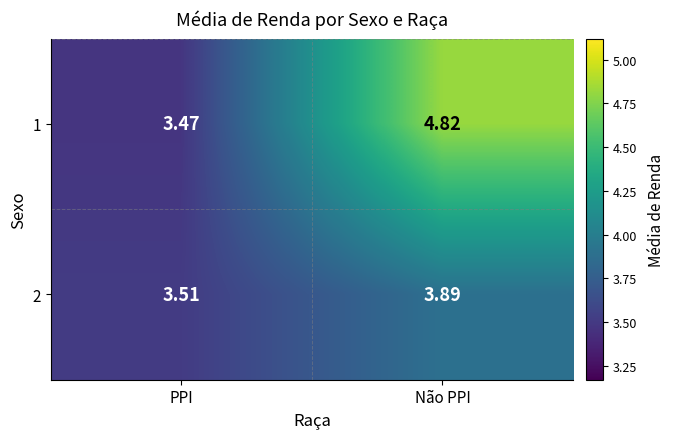

At which label does 2 reach its minimum?

PPI